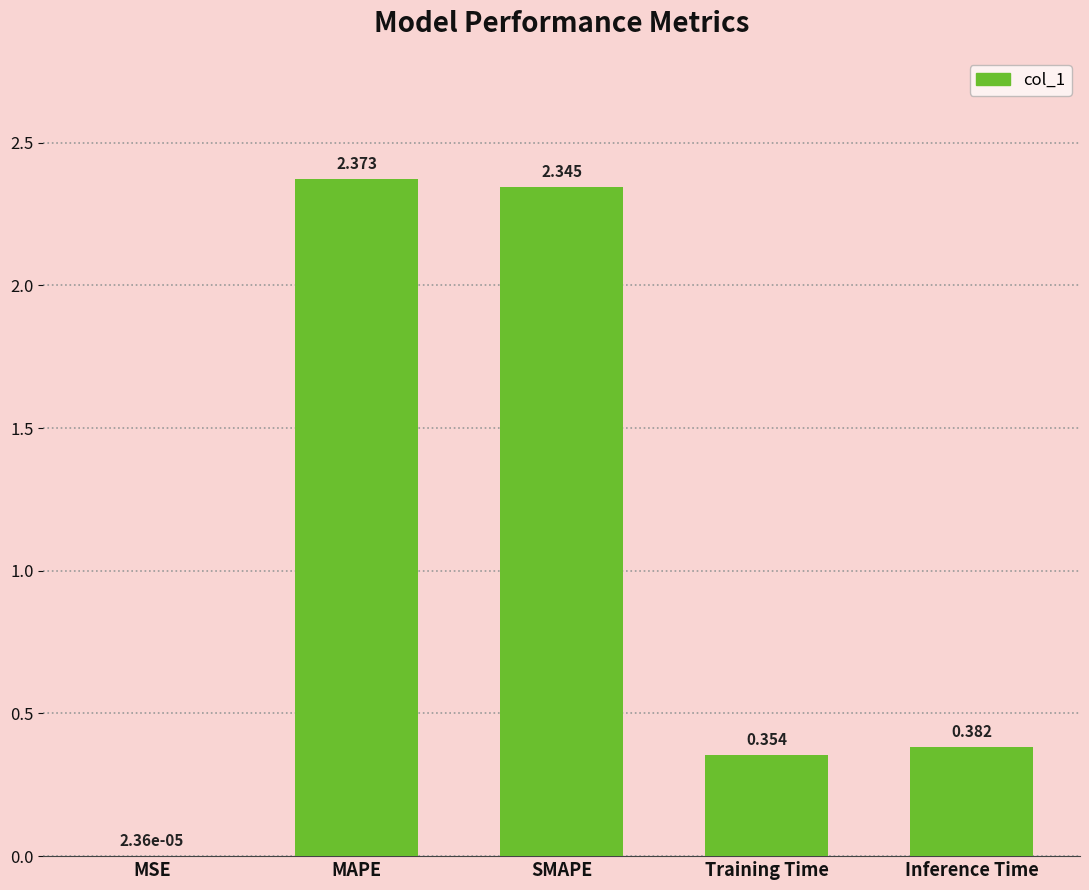

Count the number of categories in the chart.

5